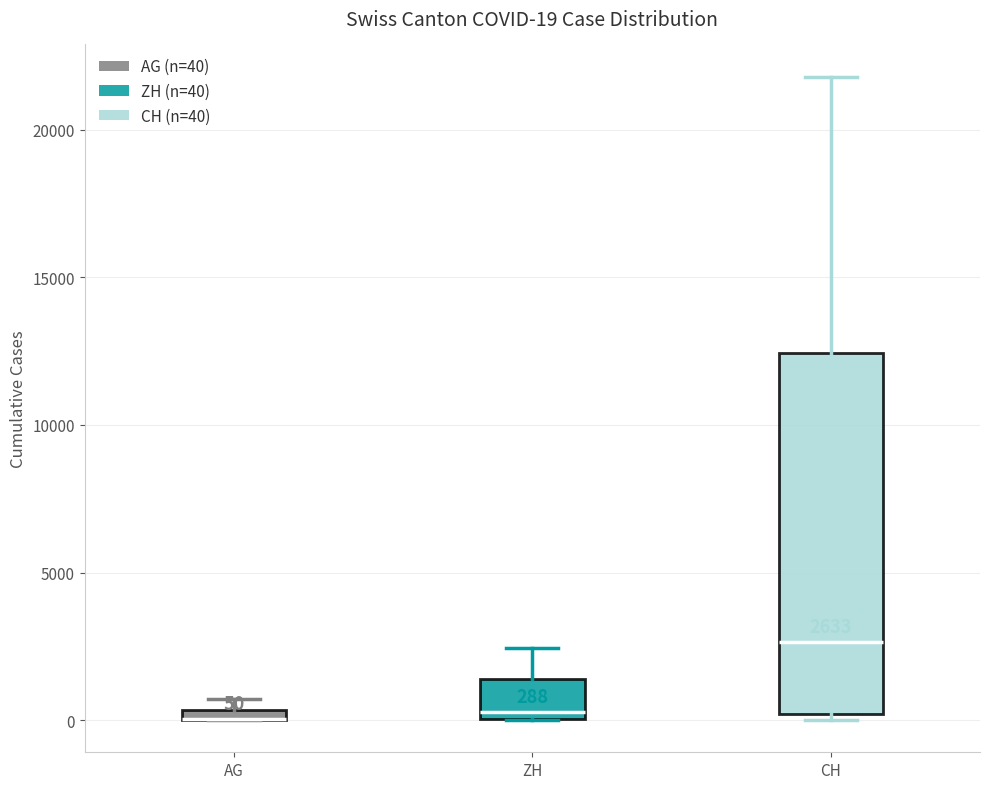

Comparing the boxes themselves (not the whiskers), which one is the tallest?

CH